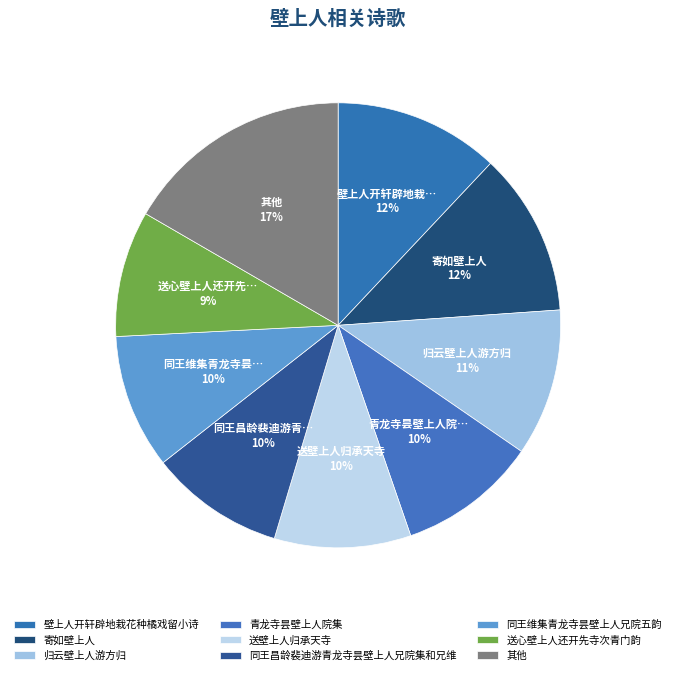

To the nearest percent, what portion does 青龙寺昙壁上人院集 represent?

10%